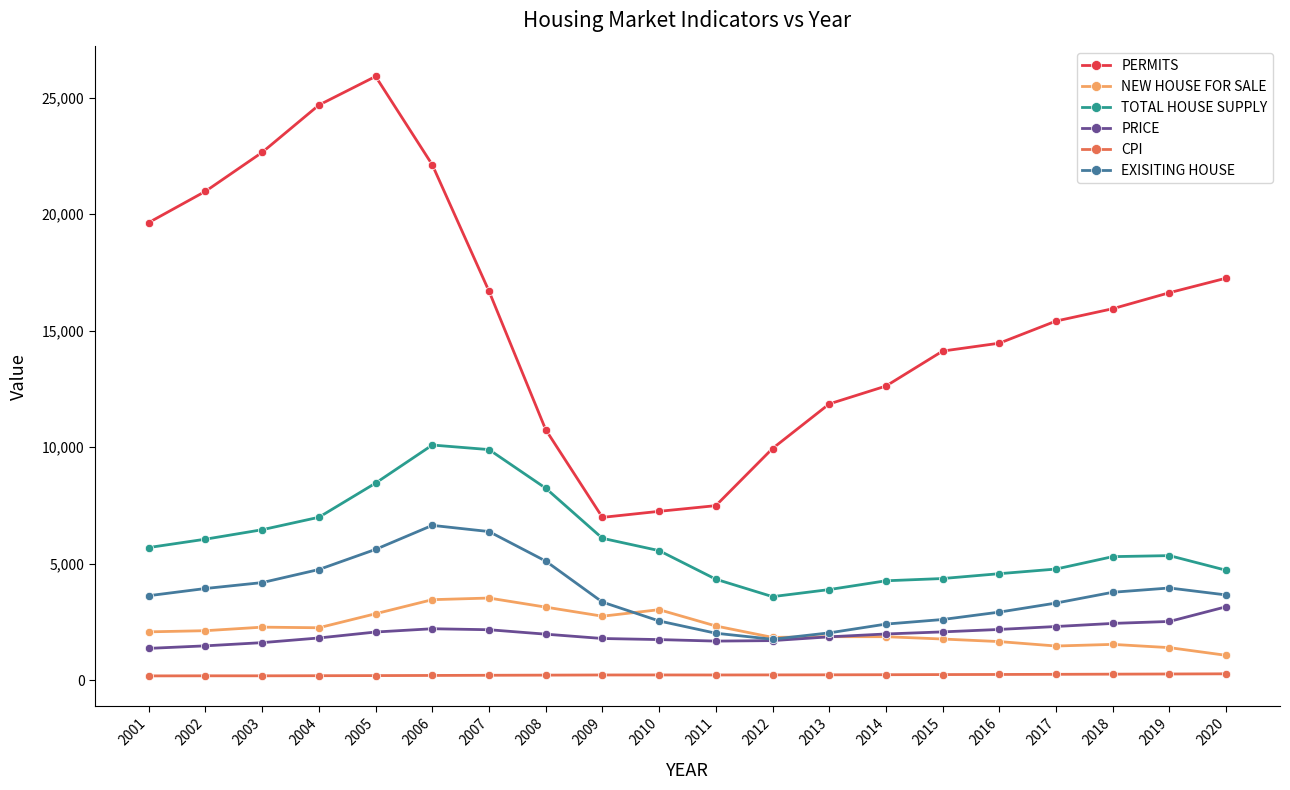

True or false: TOTAL HOUSE SUPPLY and CPI intersect in this chart.

False